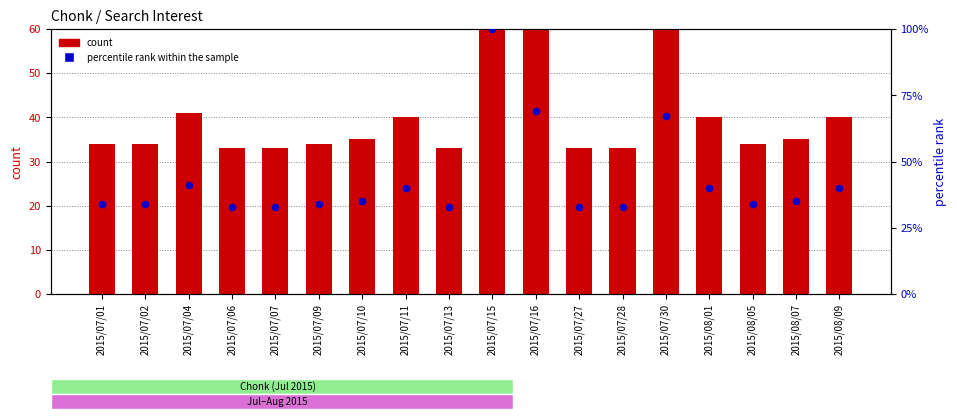

At which category is the sum across all series the highest?

2015/07/15